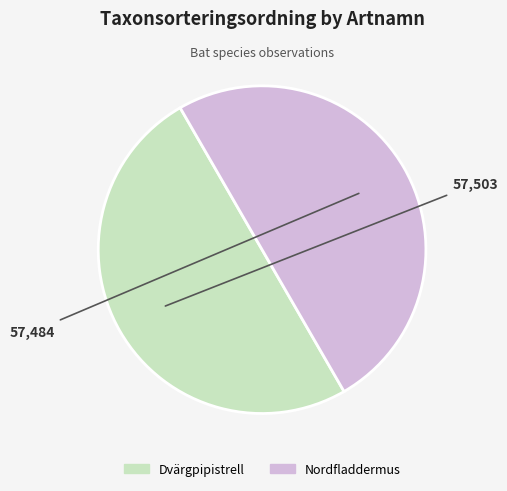

Combined, do Nordfladdermus and Dvärgpipistrell account for over 50%?

Yes